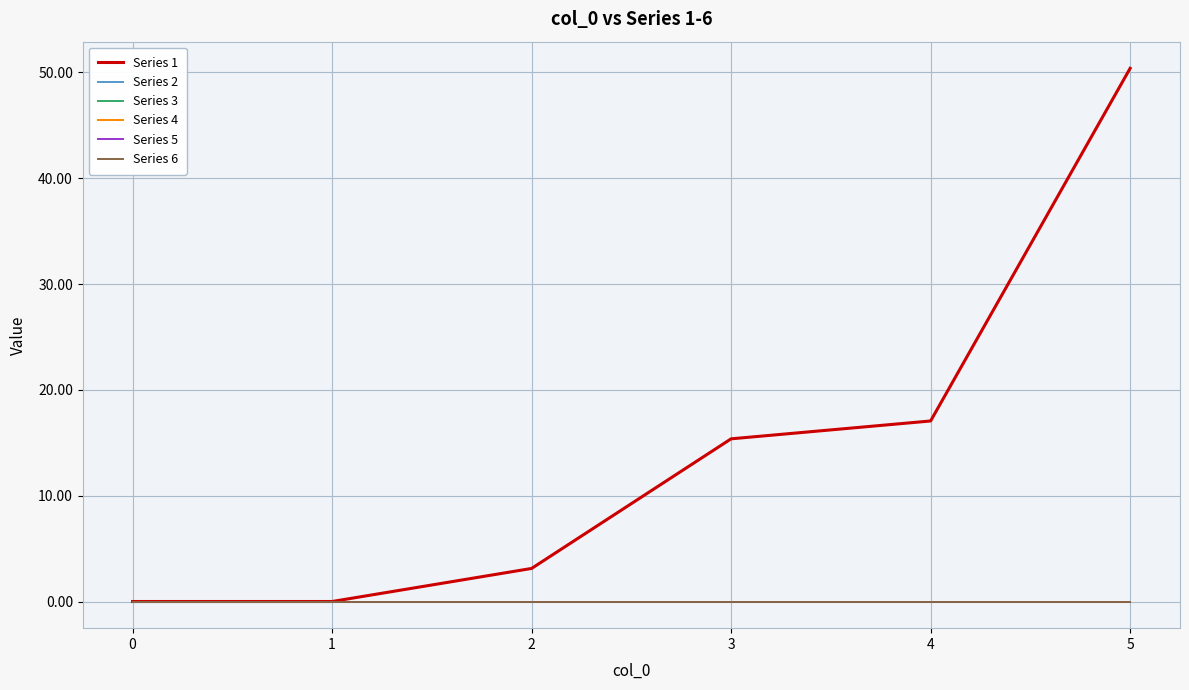

Does the chart display data point markers on the line(s)?

No